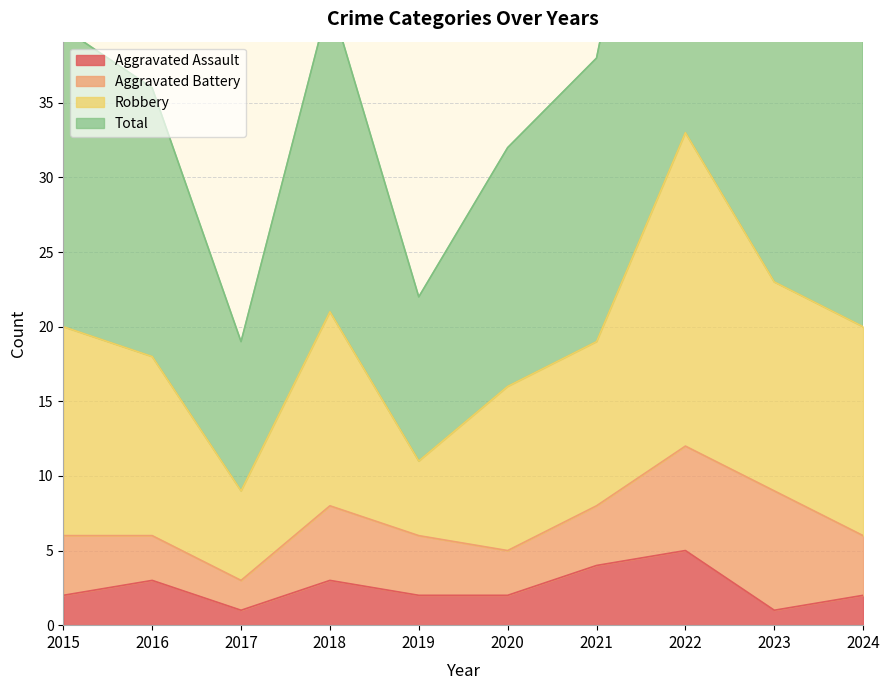

In Aggravated Assault, how many points are higher than both neighbors (excluding endpoints)?

3